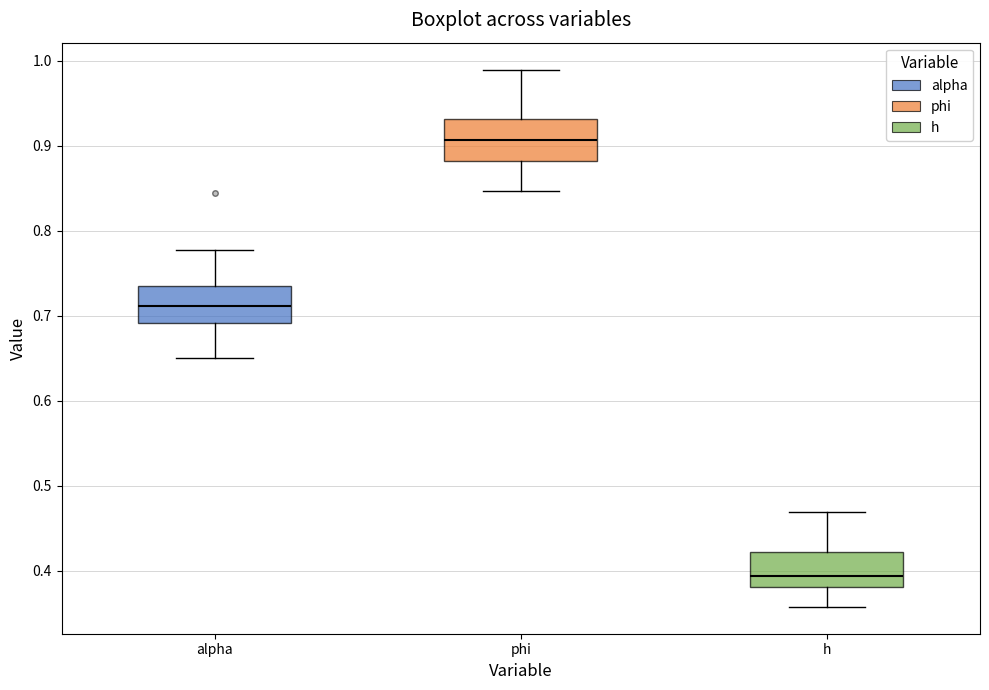

Reading left to right, transcribe this box plot: for each box, give where its median line is, the range the box spans, and where its two whiskers end, as read against the y-axis. The values are not printed on the chart, so give them approximately, as read against the axis.

alpha: median 0.71, box 0.69 to 0.73, whiskers 0.65 to 0.78
phi: median 0.91, box 0.88 to 0.93, whiskers 0.85 to 0.99
h: median 0.39, box 0.38 to 0.42, whiskers 0.36 to 0.47